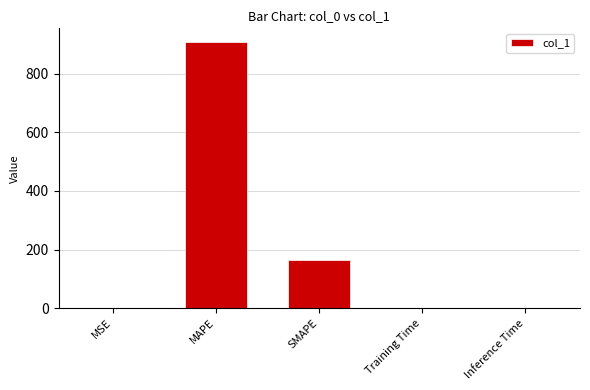

At which category does the chart reach its peak across all series?

MAPE